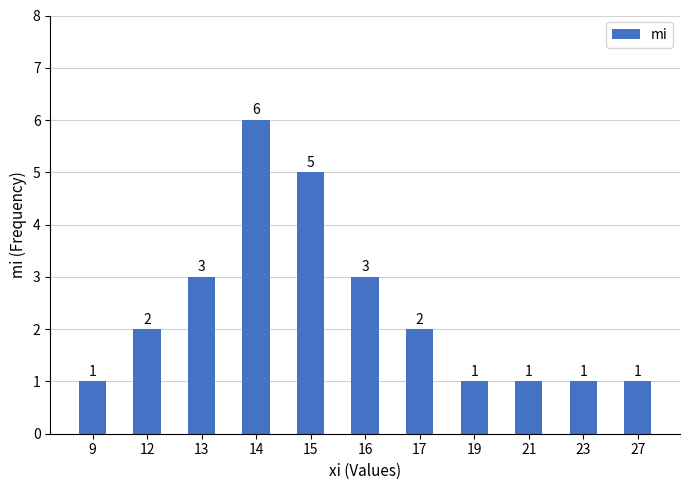

Which label corresponds to the largest value in the chart?

14